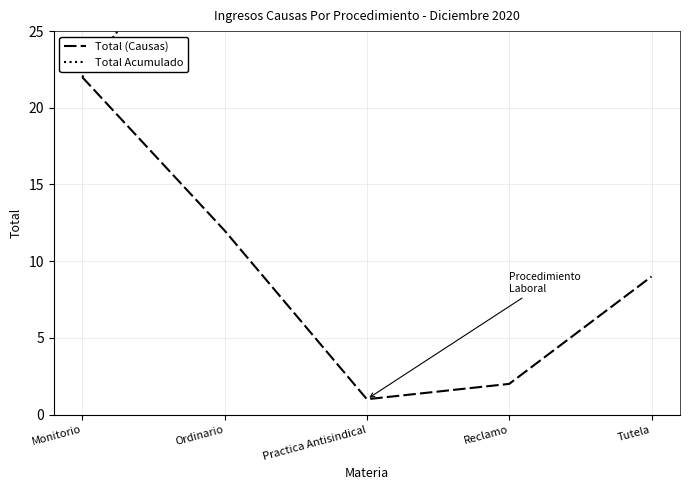

Which series has the widest spread of values?

Total Acumulado